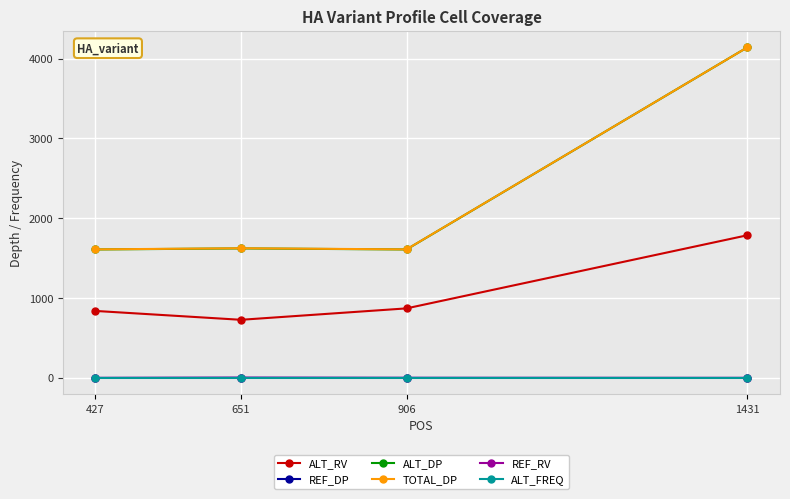

Does the chart display data point markers on the line(s)?

Yes